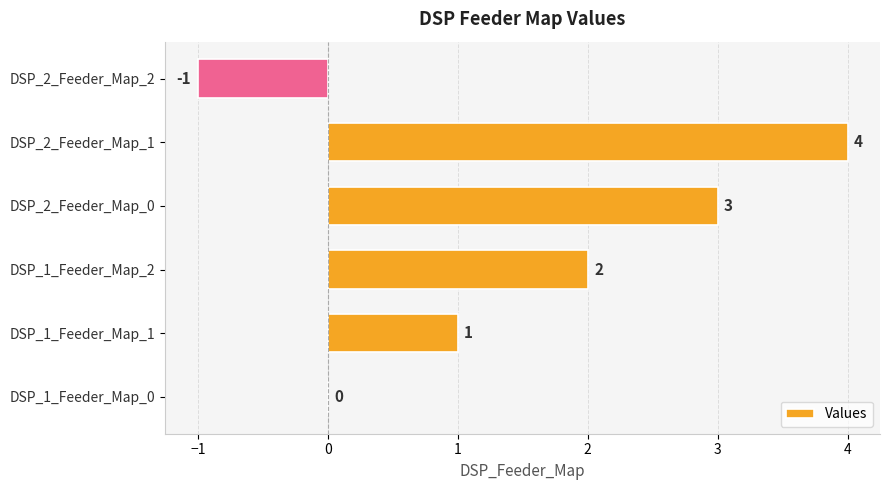

What is the average value?

2